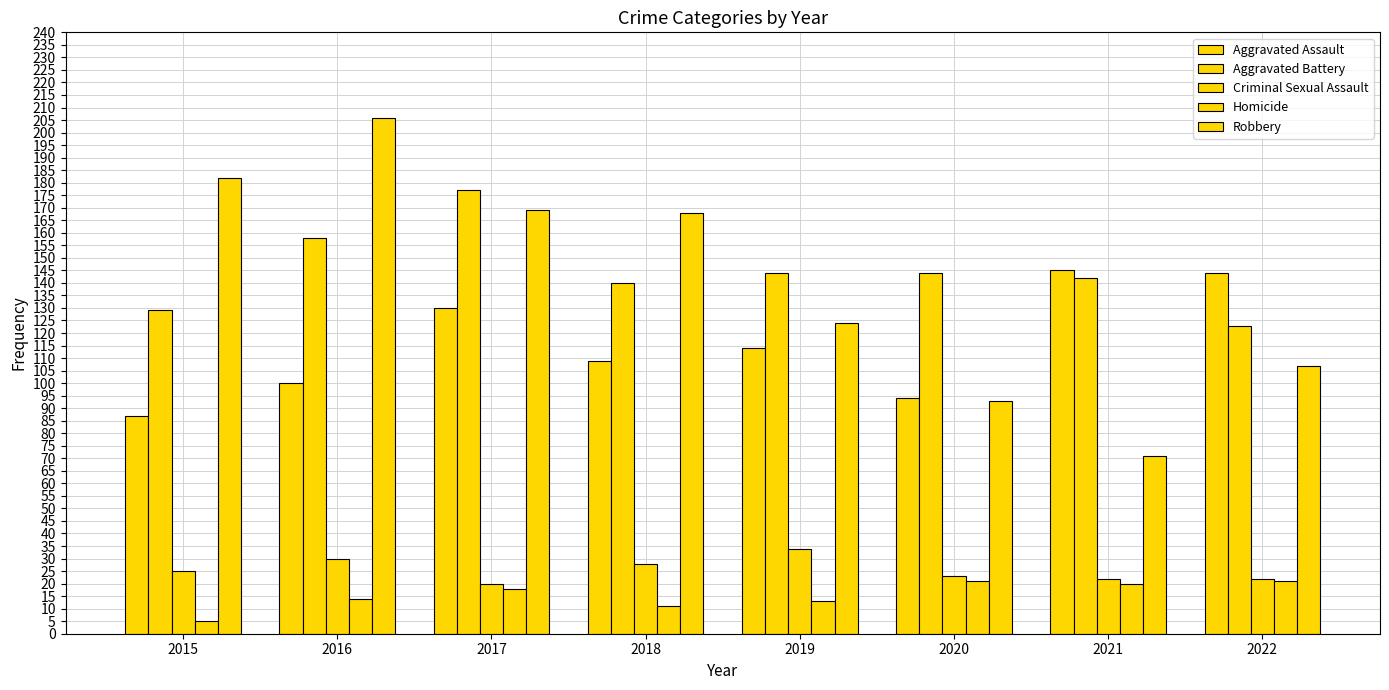

How many data points does each series have?

8